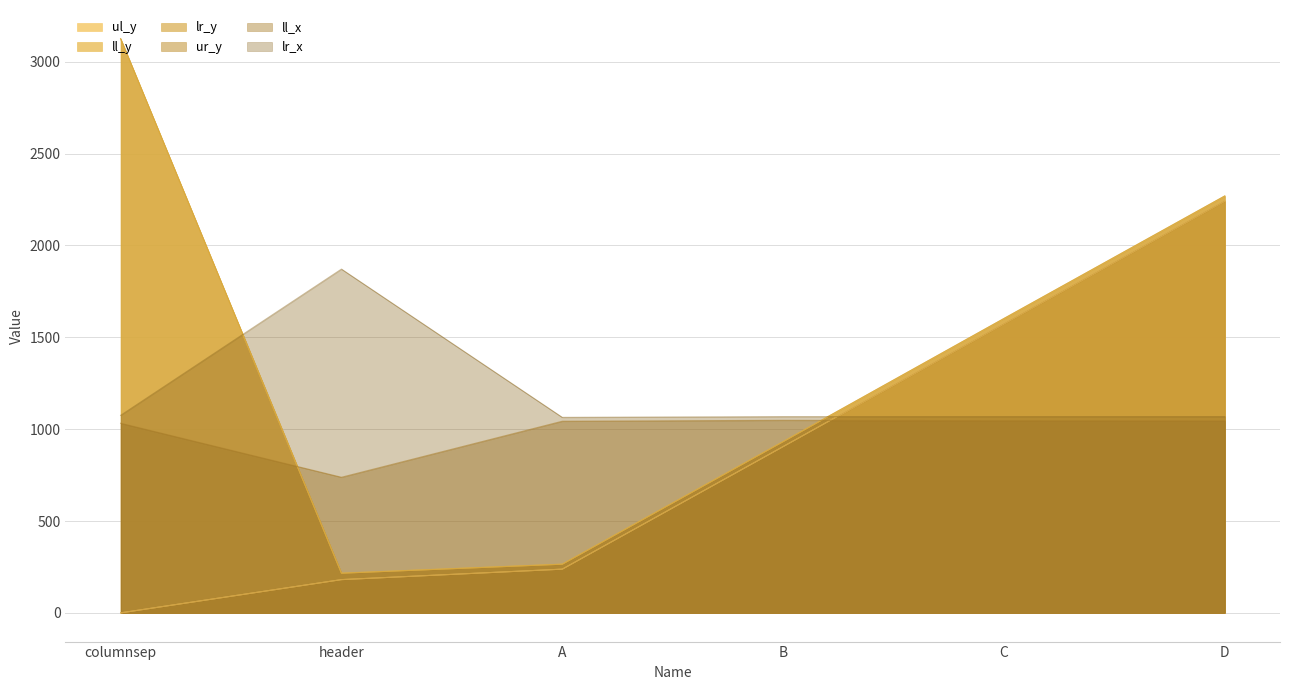

What is the sum of the lr_y values at D and B?

3201